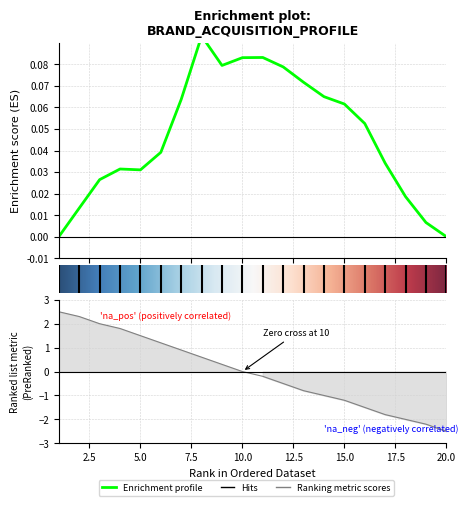

The value at 10 is 0.0. True or false?

True